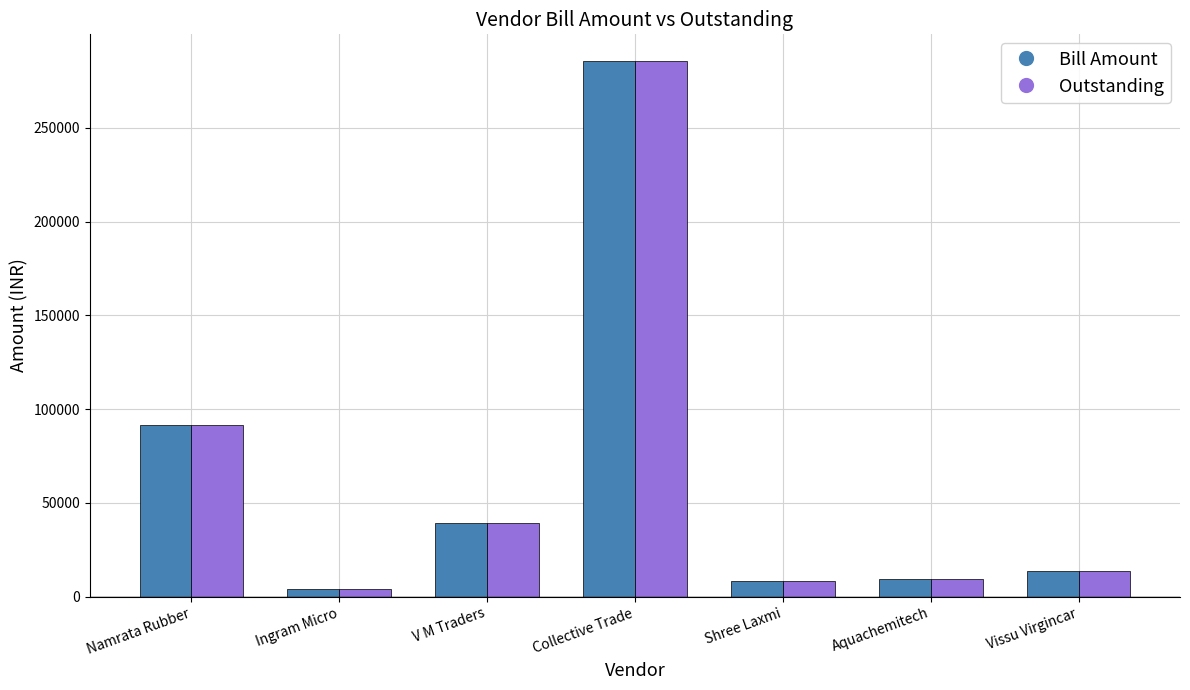

What is the average value of the Bill Amount series?

64568